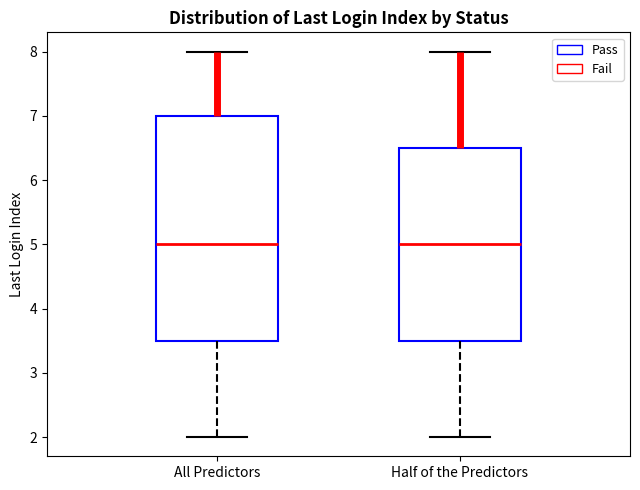

Which box is the tallest, from its lower edge to its upper edge?

All Predictors